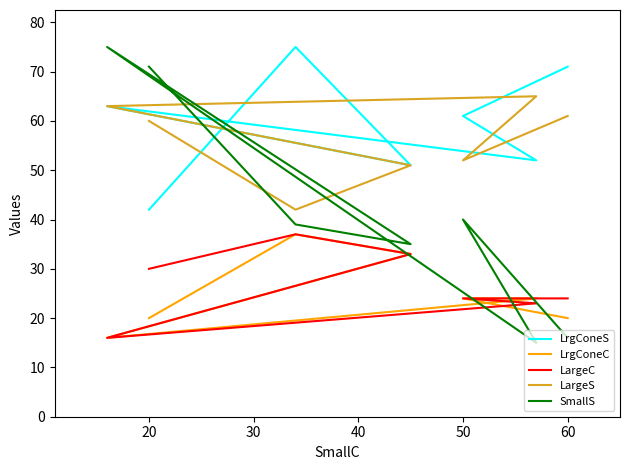

True or false: LargeC and LrgConeS cross at least once.

False